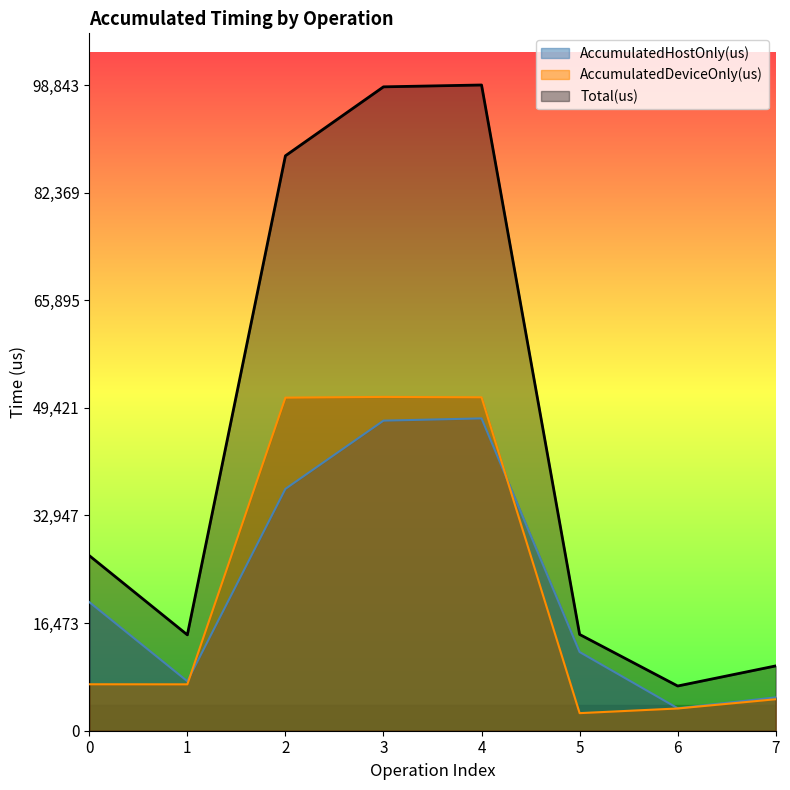

What is the smallest value displayed?

2691.7